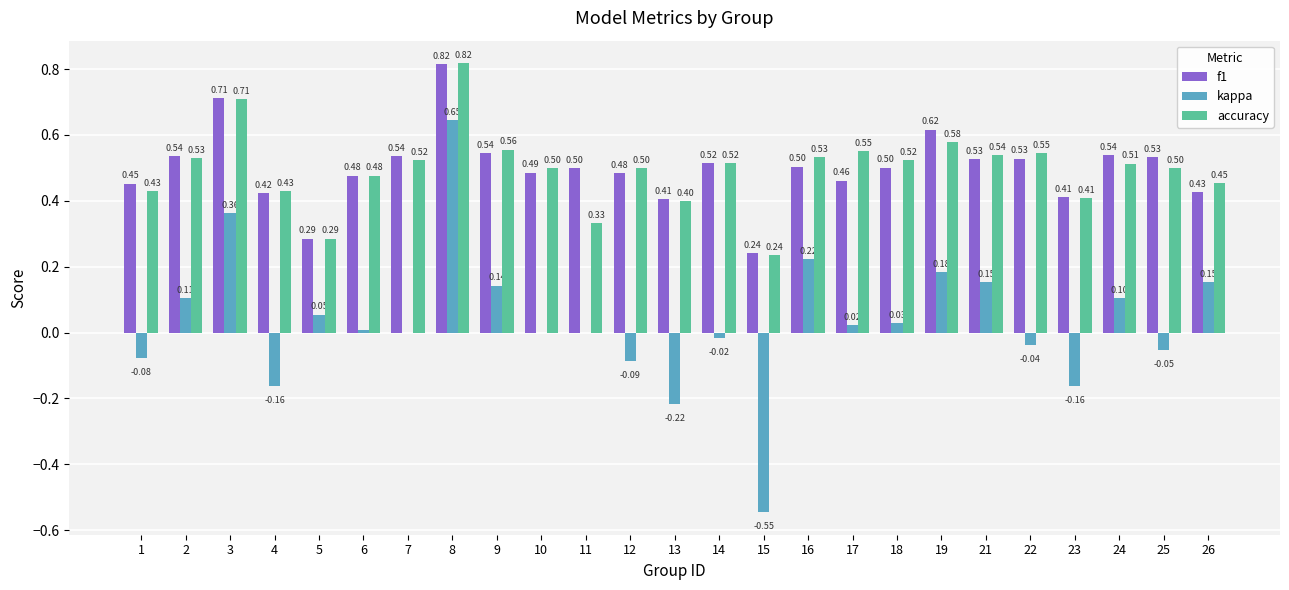

What is the sum of the kappa values at 2 and 14?

0.1